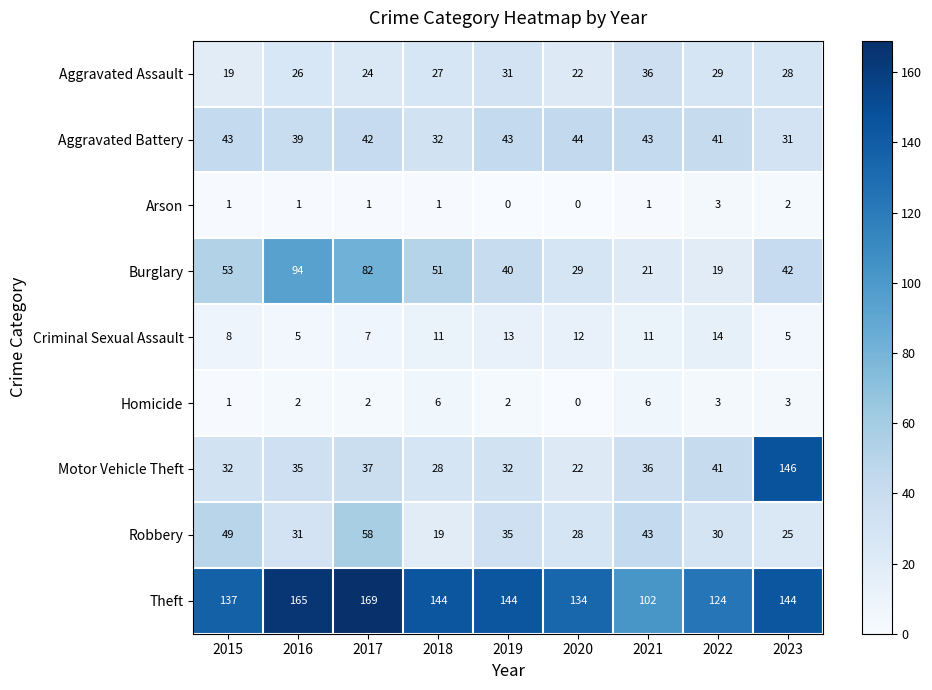

Which series has the largest range (max minus min)?

Motor Vehicle Theft